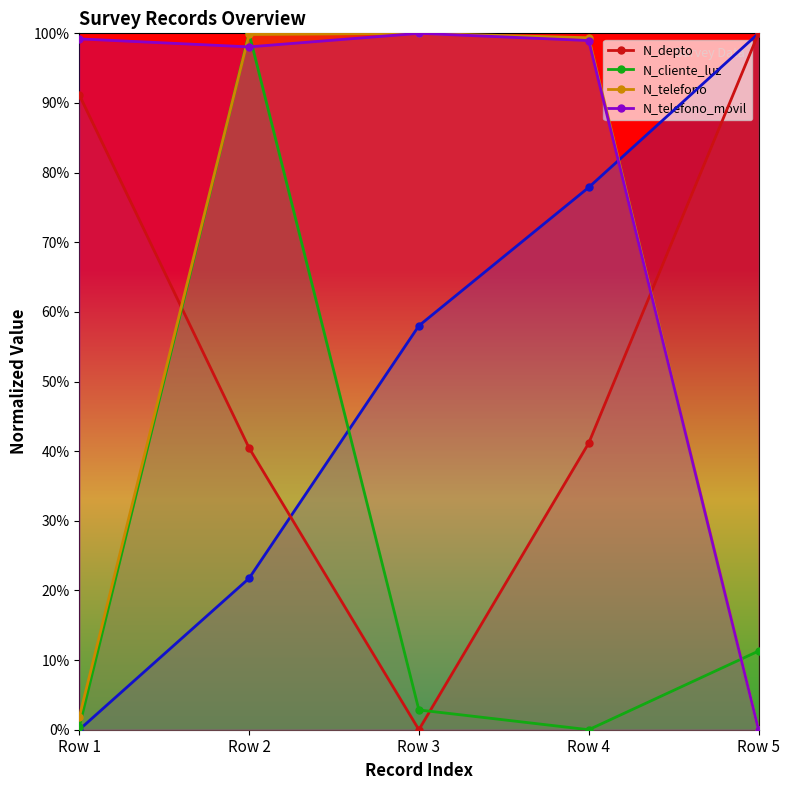

What is the value of the N_cliente_luz point at the 2nd from the left?

1.0